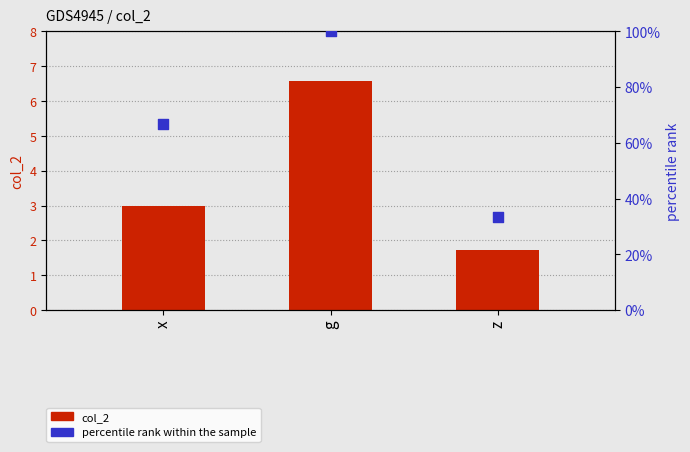

At which category is the sum across all series the highest?

g